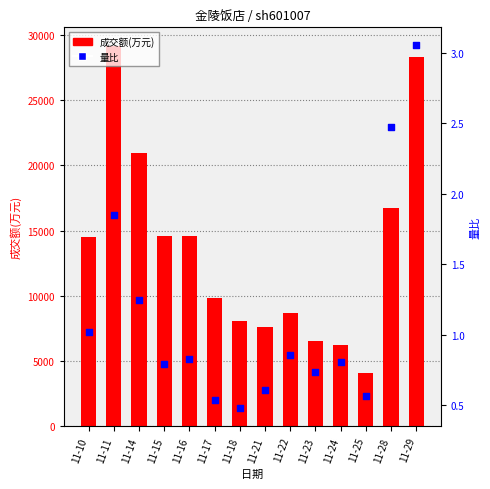

What is the total value across all series at 11-11?

29110.8